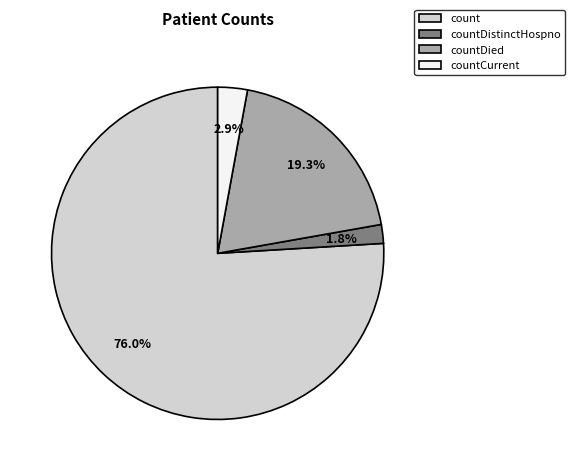

Rank the categories by value from highest to lowest.

count, countDied, countCurrent, countDistinctHospno